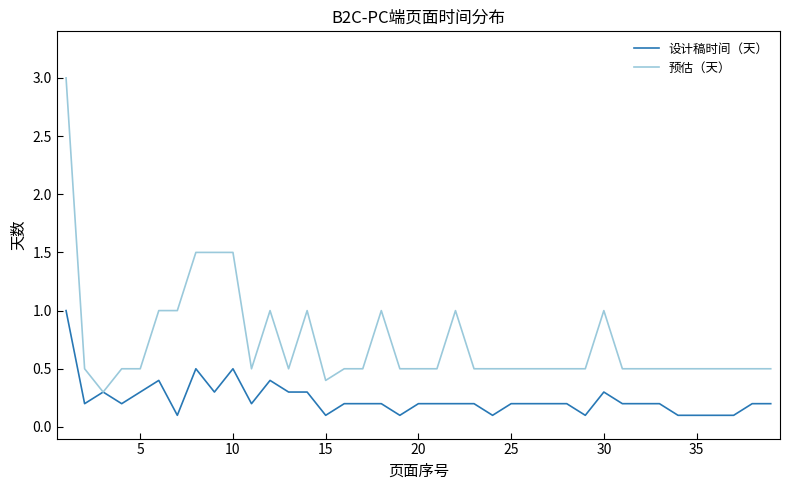

List the series in order of their peak value, lowest first.

设计稿时间（天）, 预估（天）